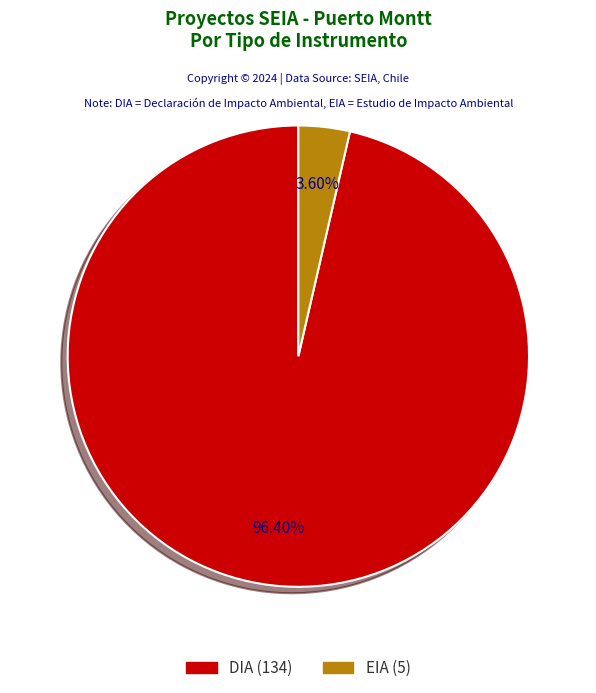

Between EIA and DIA, which is larger?

DIA